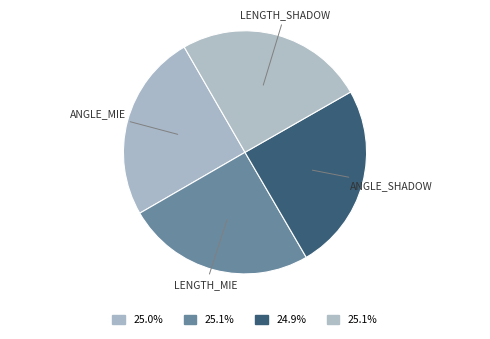

How many slices are in this pie chart?

4